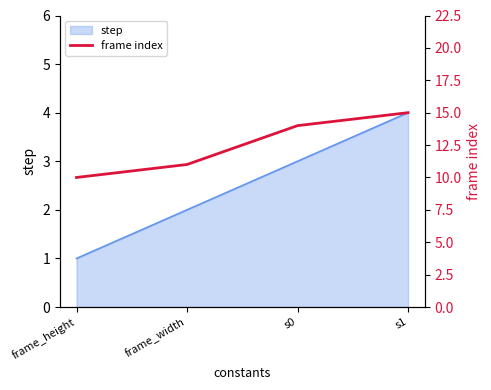

What position from the right is s0?

2